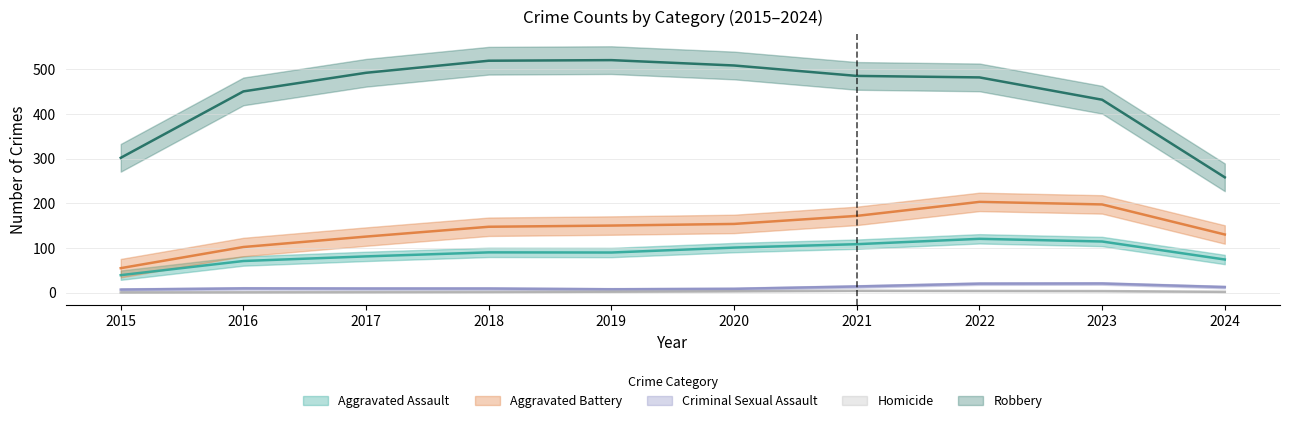

How many lines are shown in the chart?

5